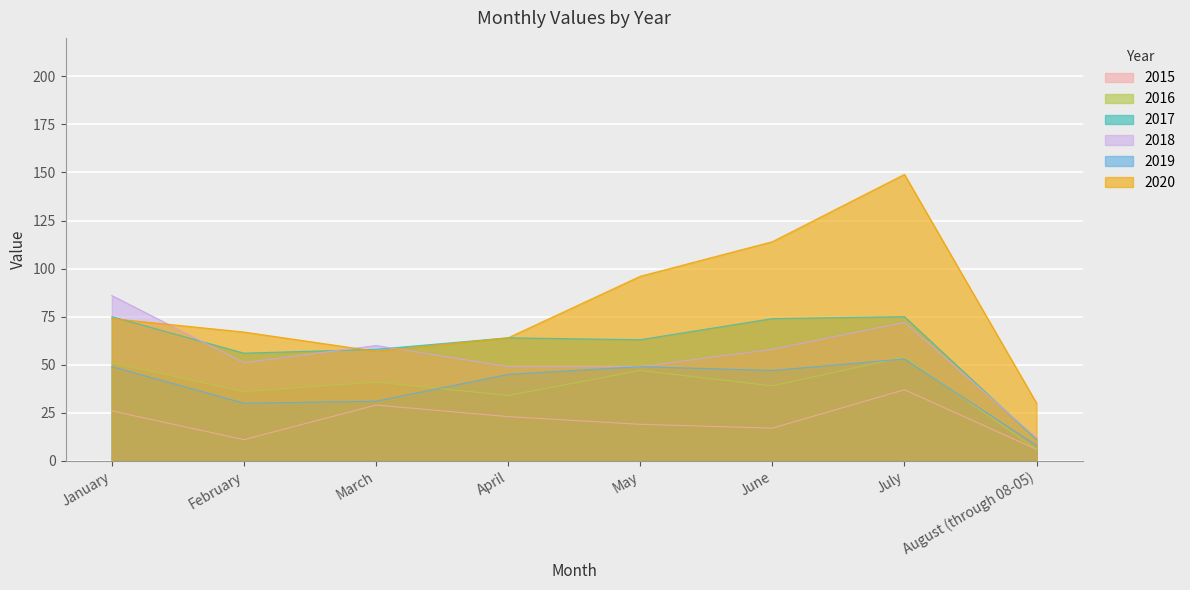

Rank the series by their maximum value, from highest to lowest.

2020, 2018, 2017, 2016, 2019, 2015